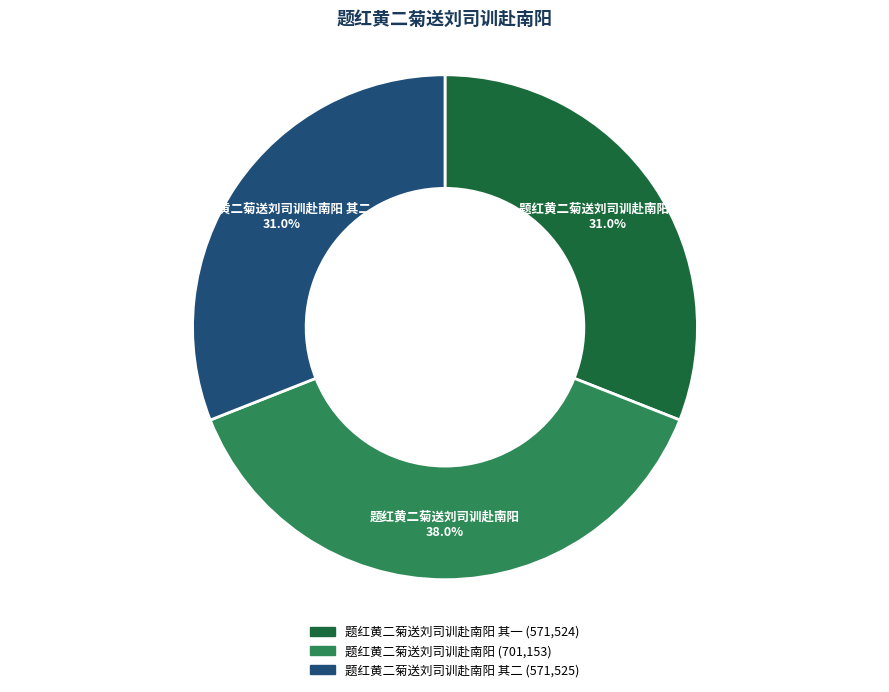

Does any single category account for the majority?

No